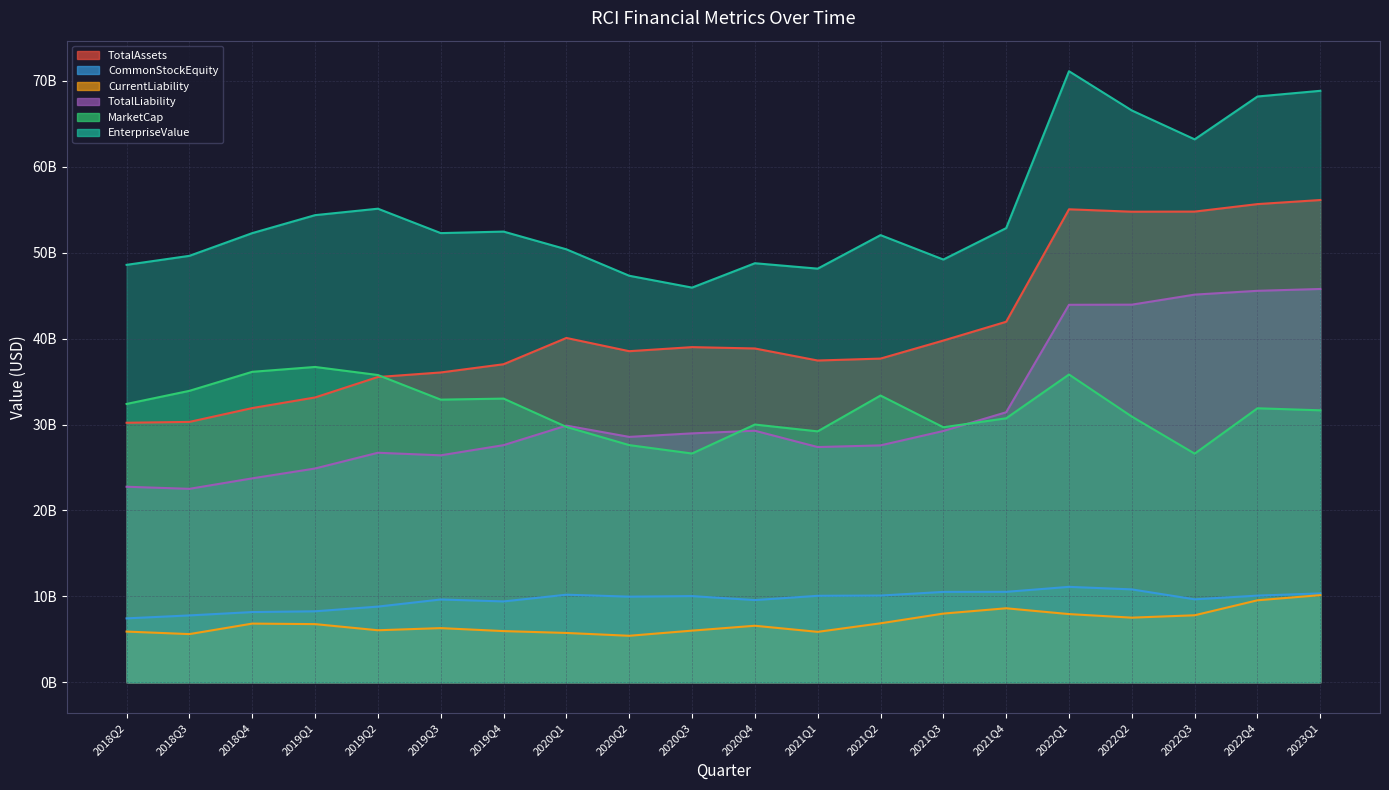

In EnterpriseValue, how many points are lower than both neighbors (excluding endpoints)?

5